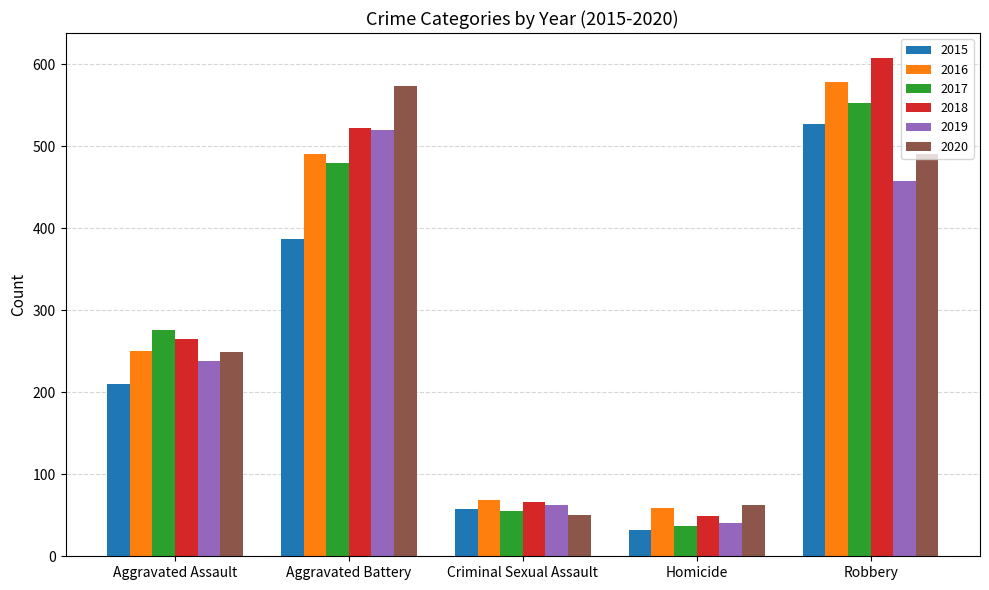

What is the average value of the 2016 series?

290